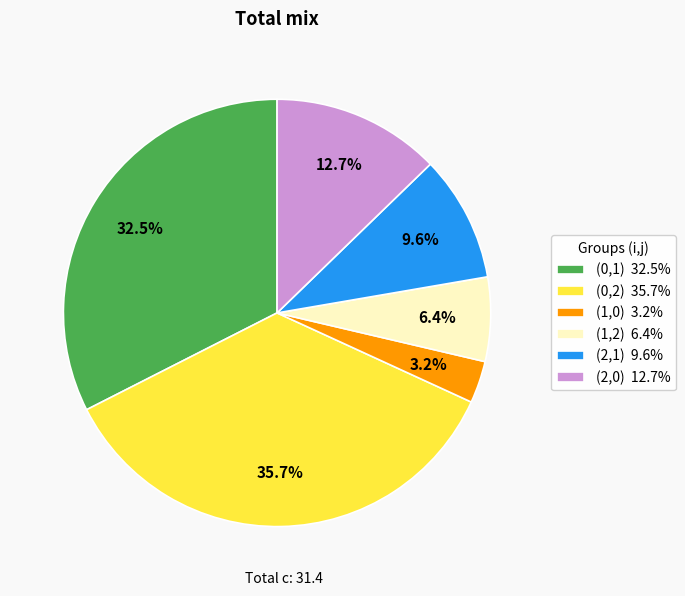

Approximately how many times larger is the value at (0,2) 35.7% compared to (1,2) 6.4%?

5.6